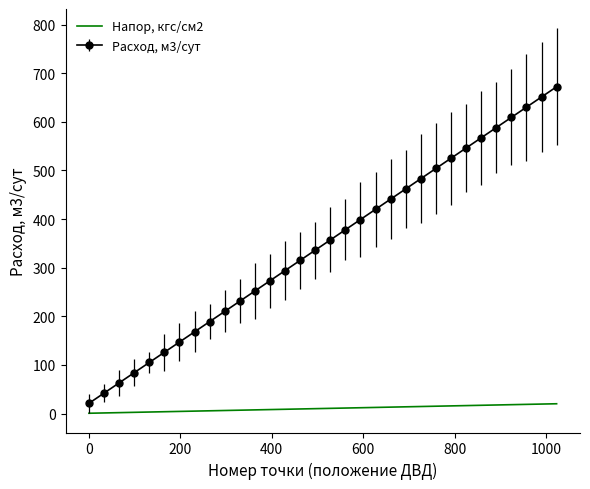

True or false: Напор, кгс/см2 and Расход, м3/сут intersect in this chart.

False